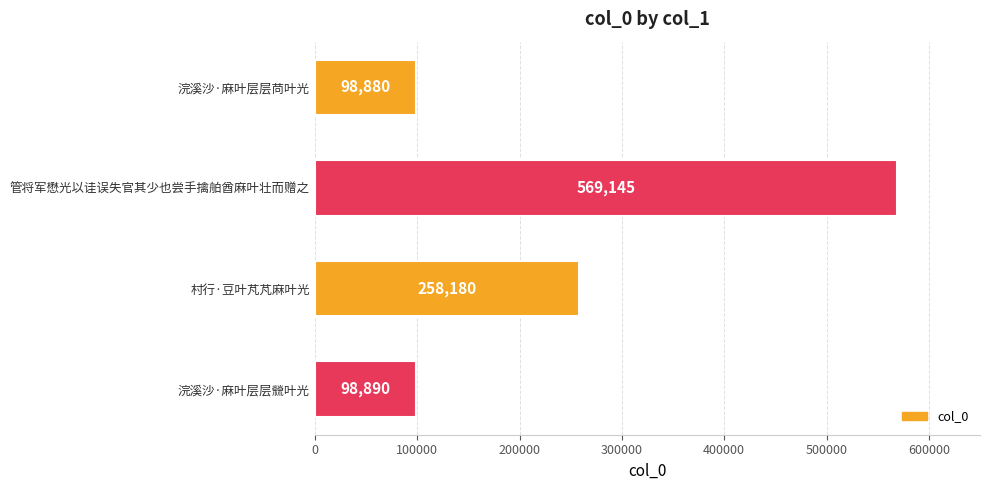

The value at 管将军懋光以诖误失官其少也尝手擒舶酋麻叶壮而赠之 is 336282. True or false?

False